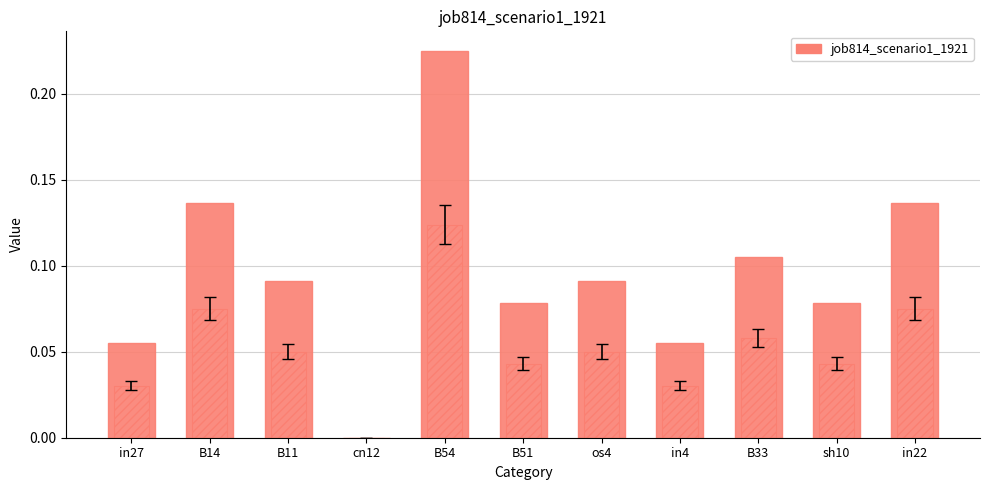

Reading left to right, transcribe all the data shown in this chart.

in27=0.1	B14=0.1	B11=0.1	cn12=0.0	B54=0.2	B51=0.1	os4=0.1	in4=0.1	B33=0.1	sh10=0.1	in22=0.1